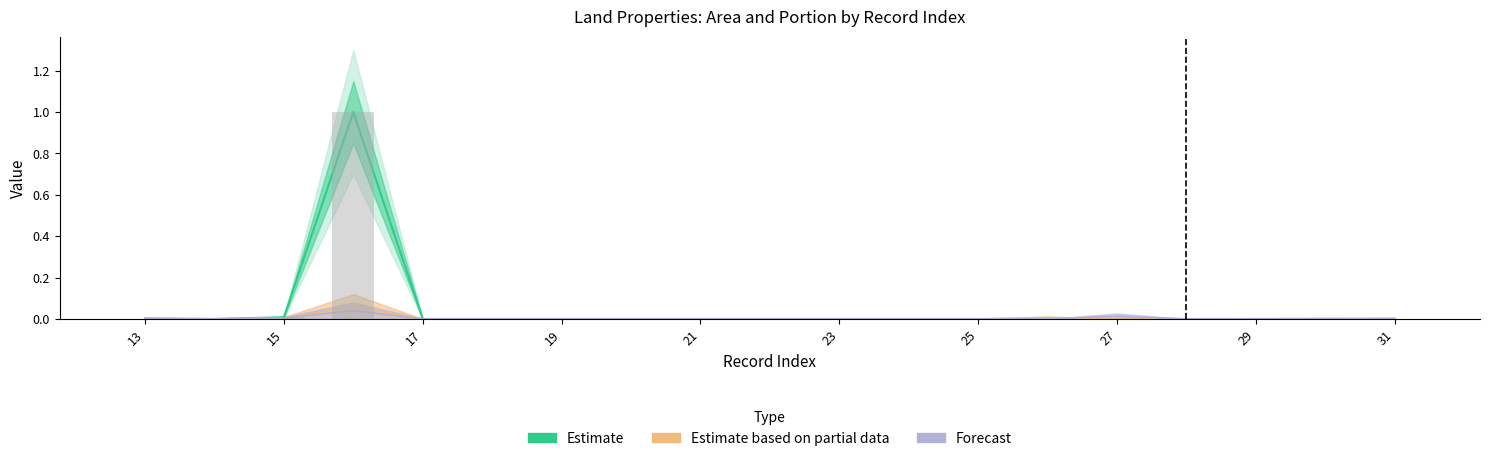

How many bars are there in total?

57